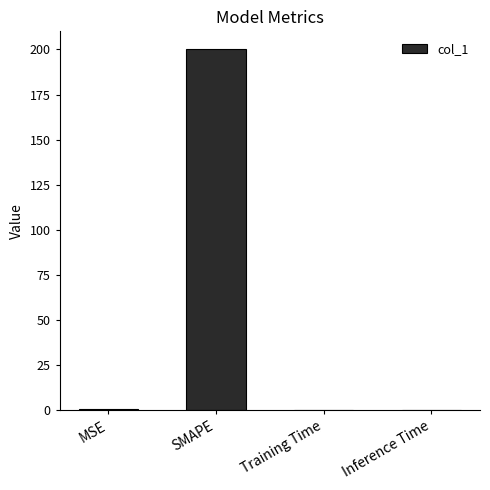

What is the sum of all values?

200.8